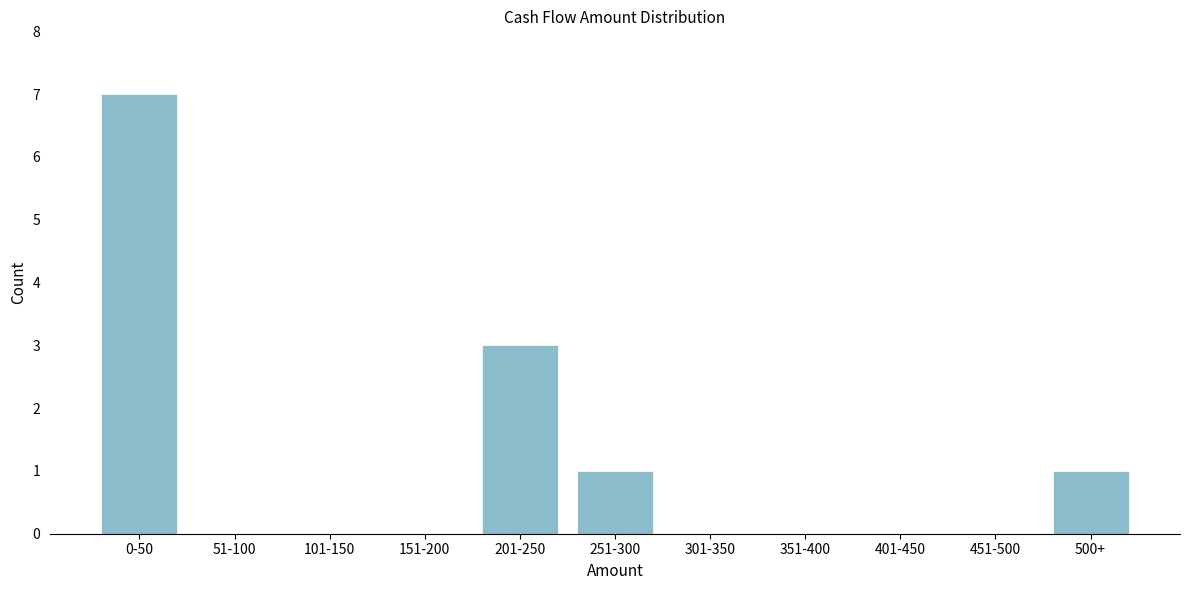

Reading left to right, extract all data points from this chart.

0-50=7	51-100=0	101-150=0	151-200=0	201-250=3	251-300=1	301-350=0	351-400=0	401-450=0	451-500=0	500+=1